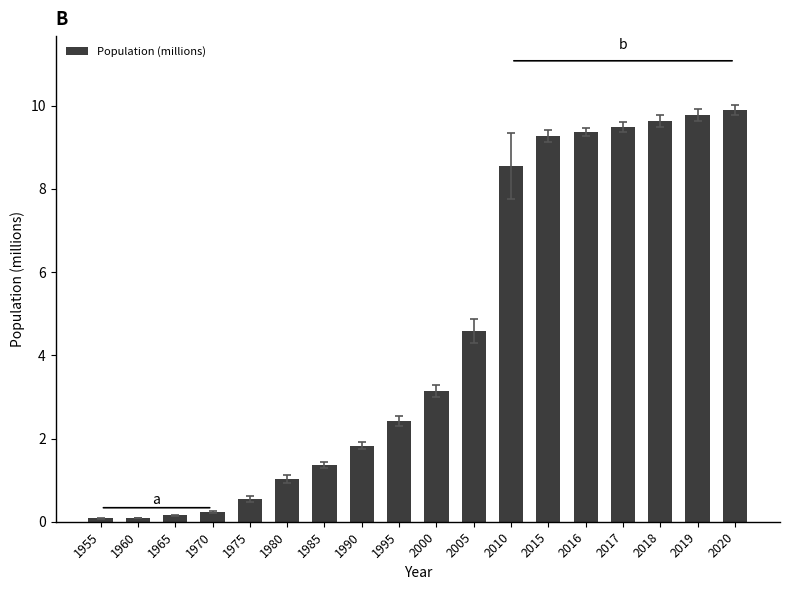

What is the minimum value shown in the chart?

0.1